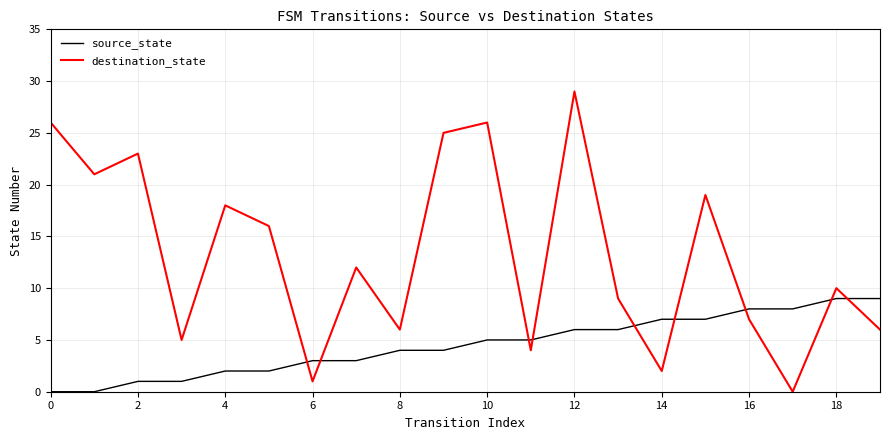

List the series in order of their peak value, lowest first.

source_state, destination_state